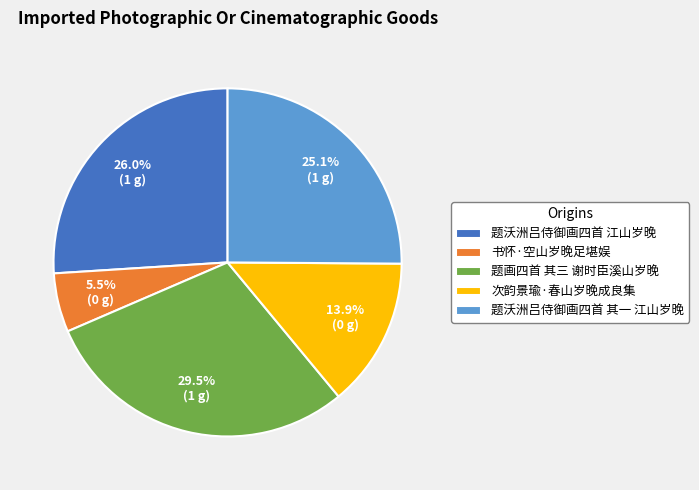

What is the largest slice in the pie chart?

题画四首 其三 谢时臣溪山岁晚